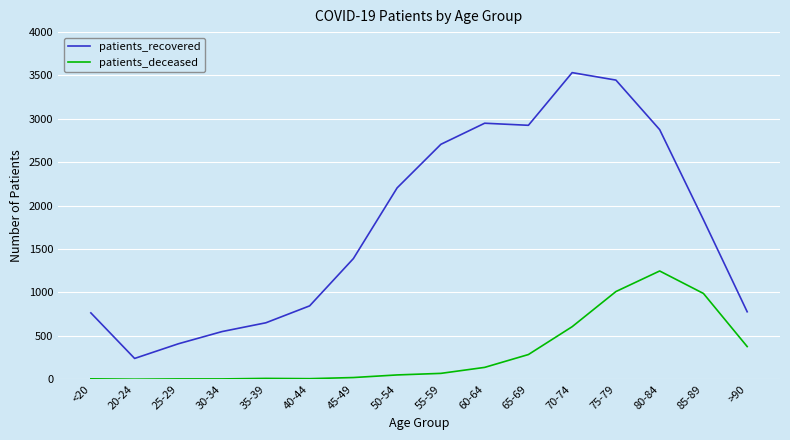

At <20, list the series in order from largest to smallest.

patients_recovered, patients_deceased